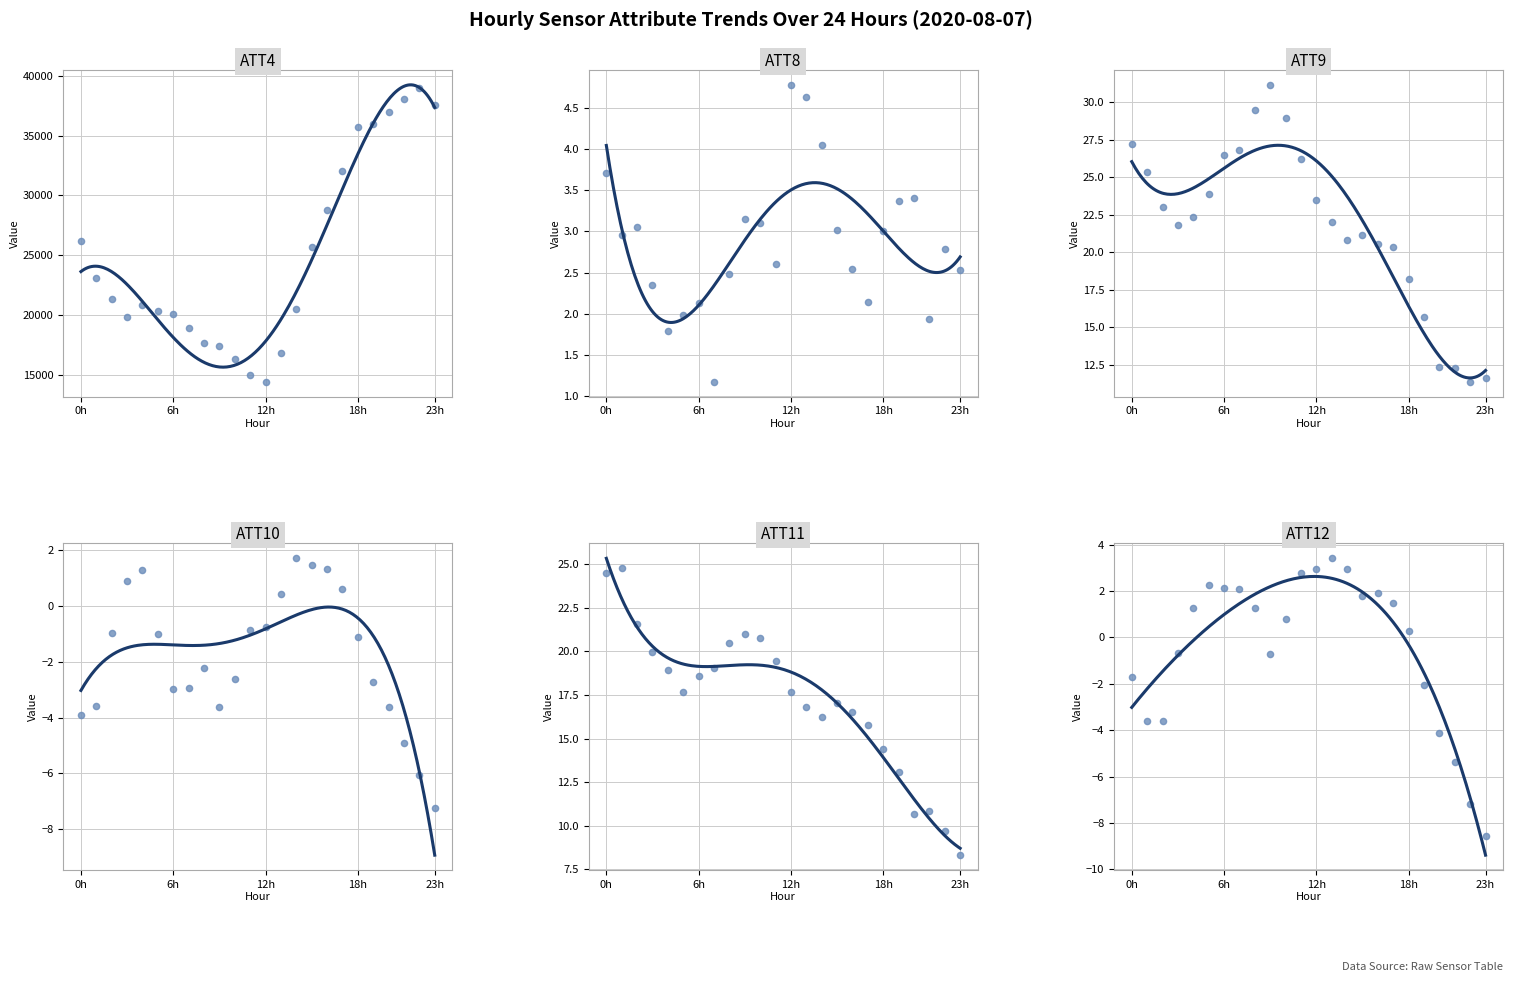

What are all the series names shown in the legend?

ATT4, ATT8, ATT9, ATT10, ATT11, ATT12